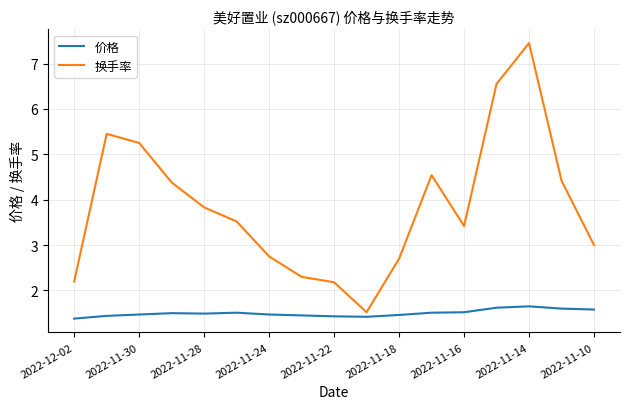

What is the maximum value for 换手率?

7.5